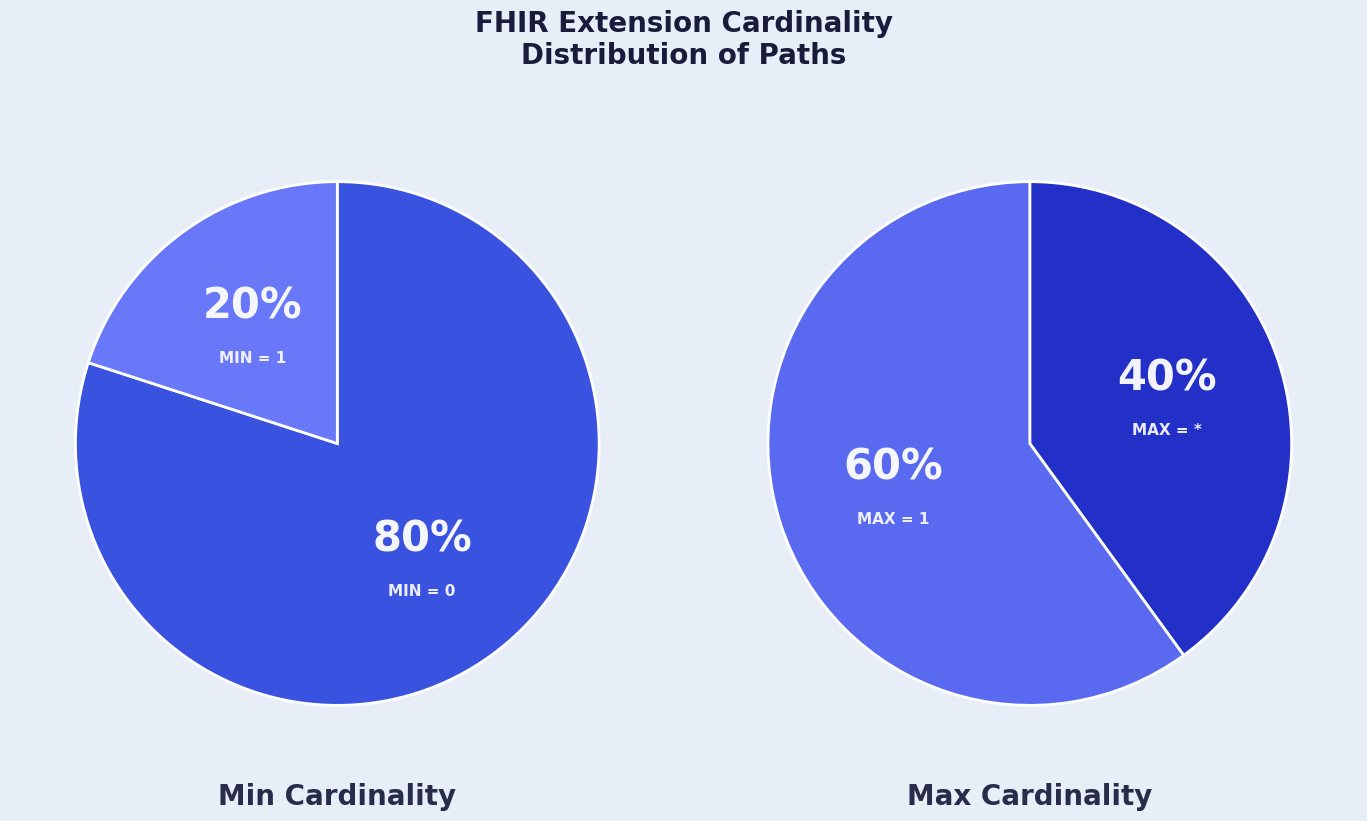

True or false: Extension accounts for 0% of the total.

True